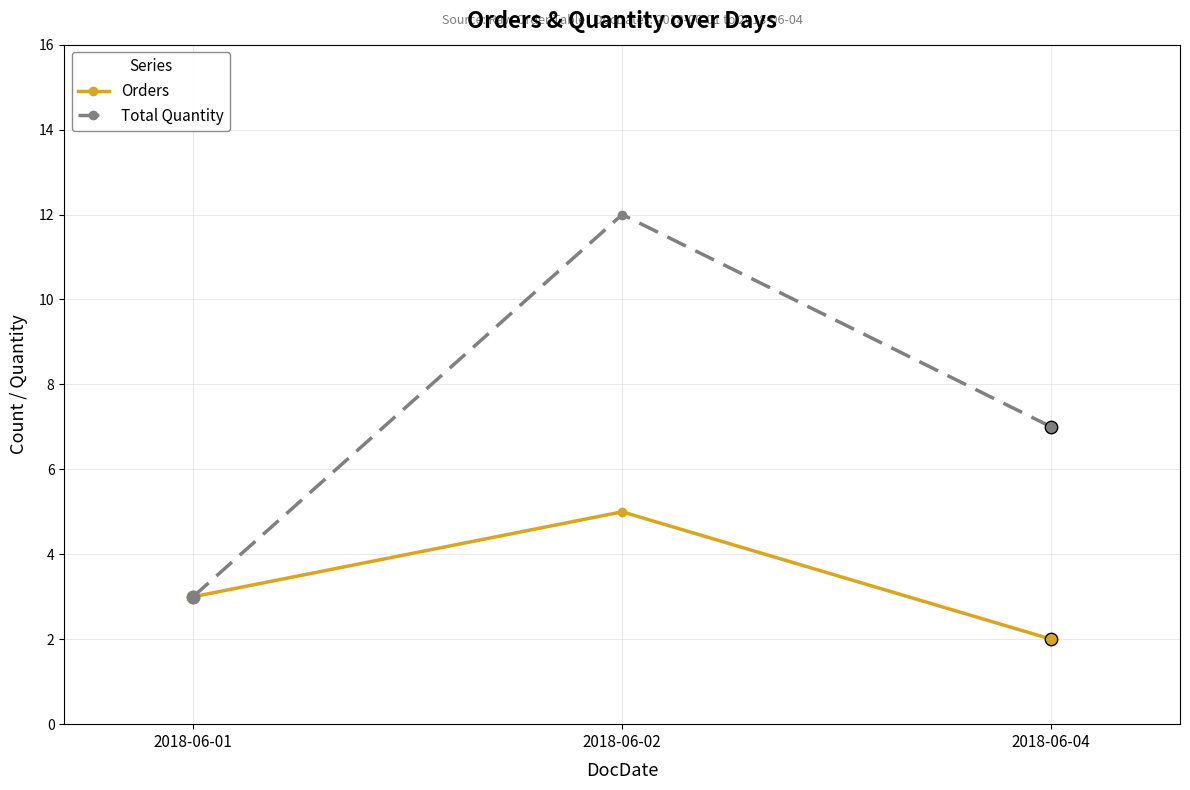

What is the total value across all series at 2018-06-01?

6